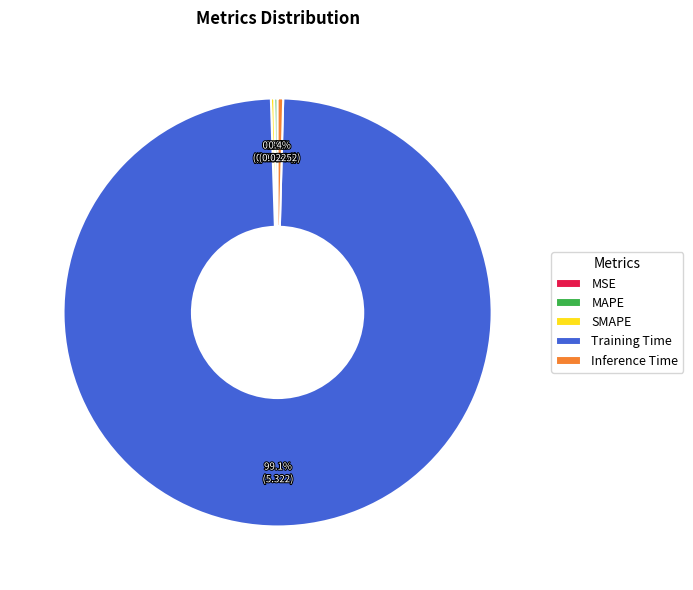

How much of the chart is everything except Inference Time?

99.6%